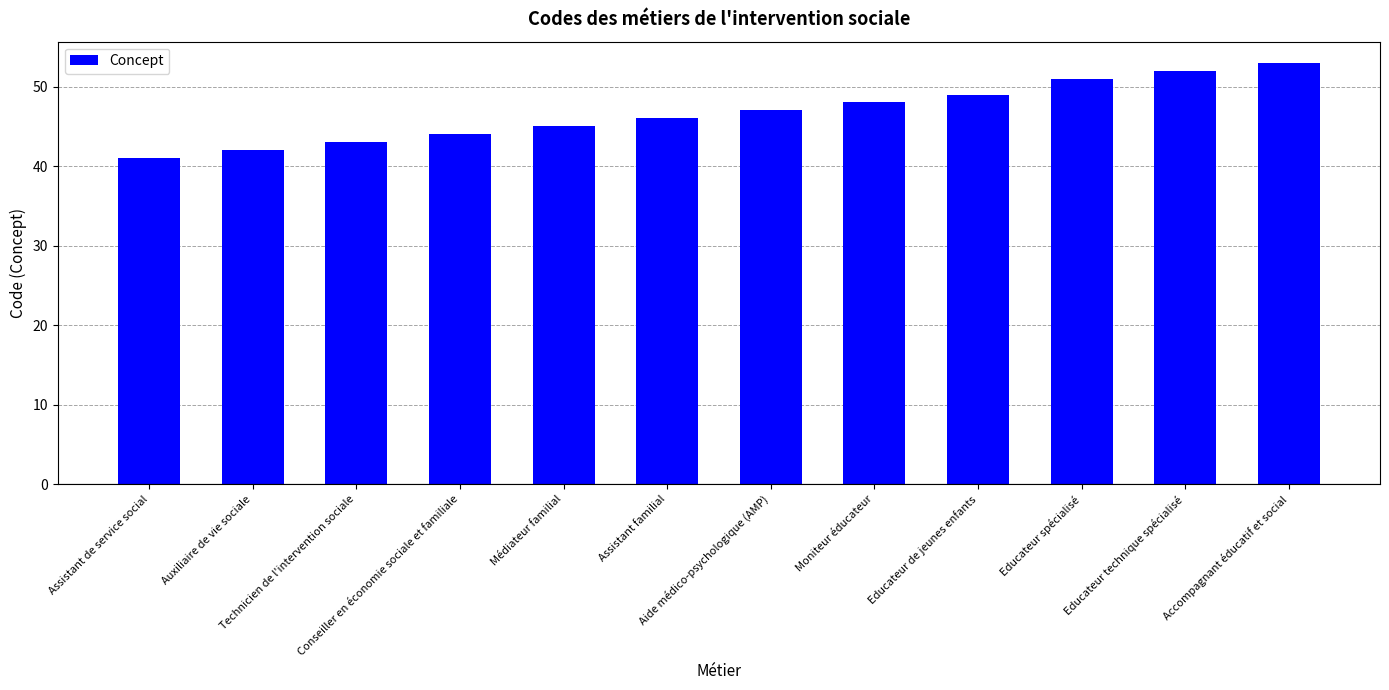

How many data points does each series have?

12